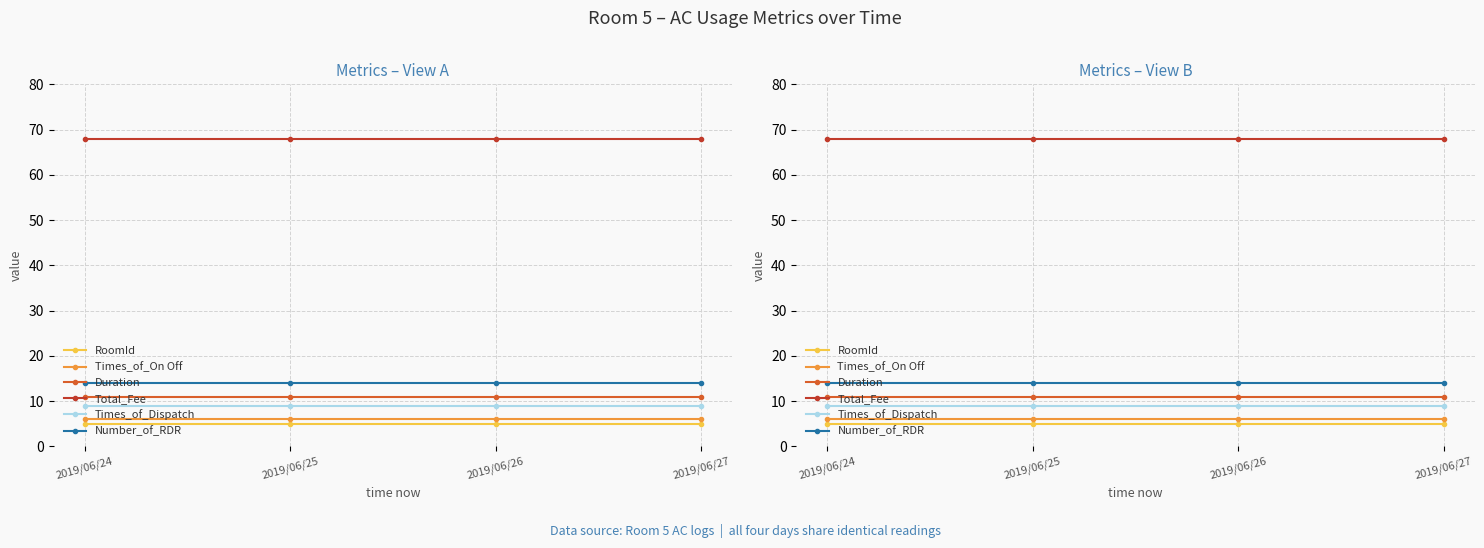

What is the difference between the highest and lowest values at 2019/06/24?

63